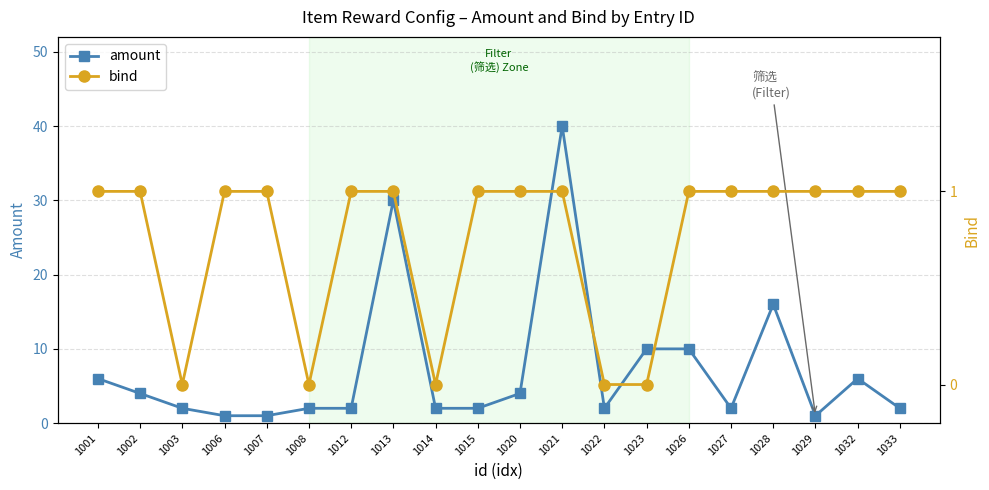

What is the value of the amount point at the 19th from the left?

6